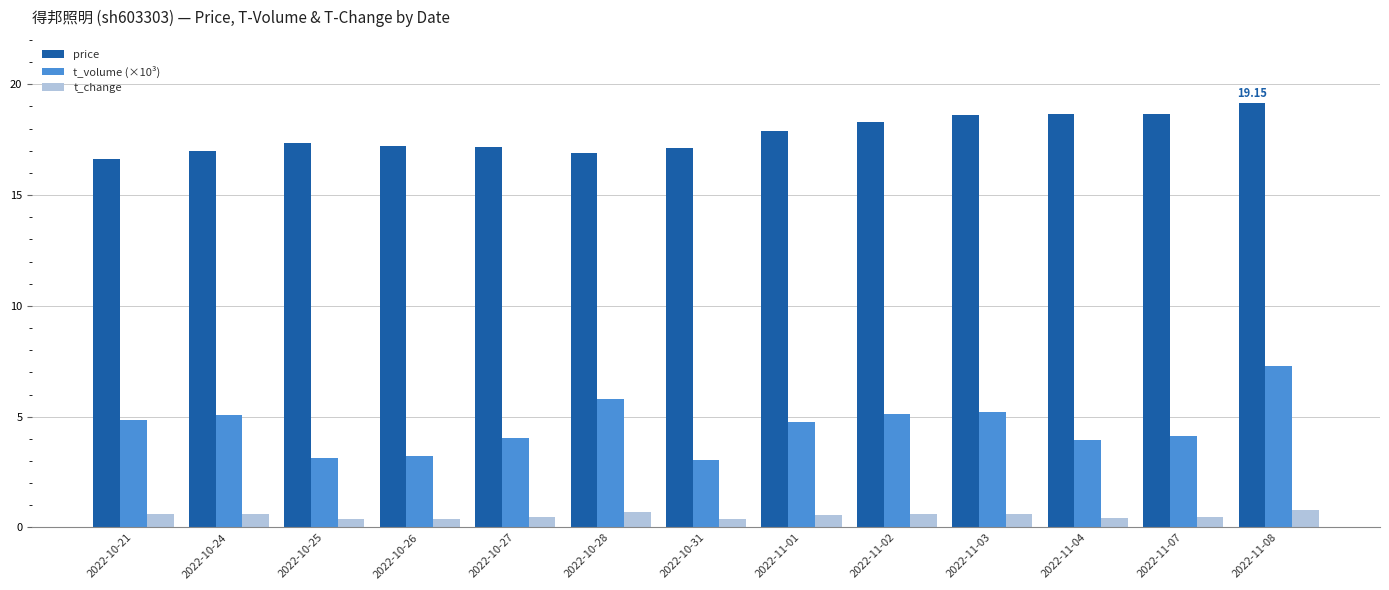

Is the value of t_change at 2022-11-02 greater than the value of t_volume (×10³) at 2022-10-28?

No